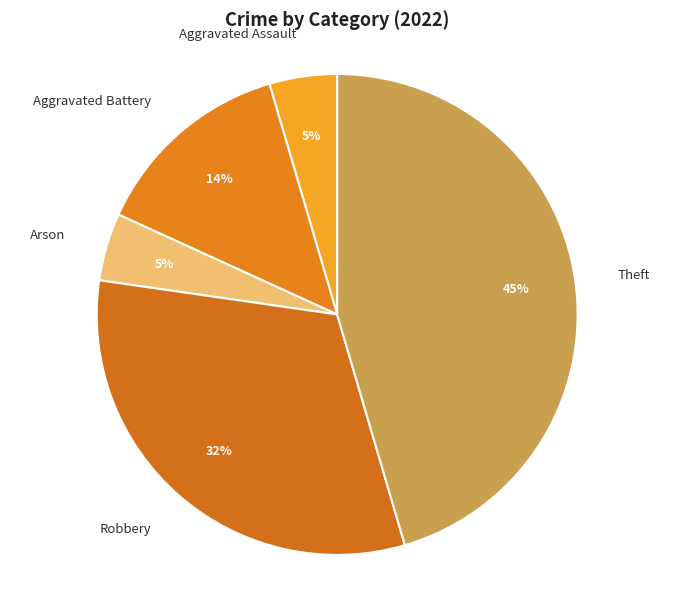

Is there a majority slice in this chart?

No